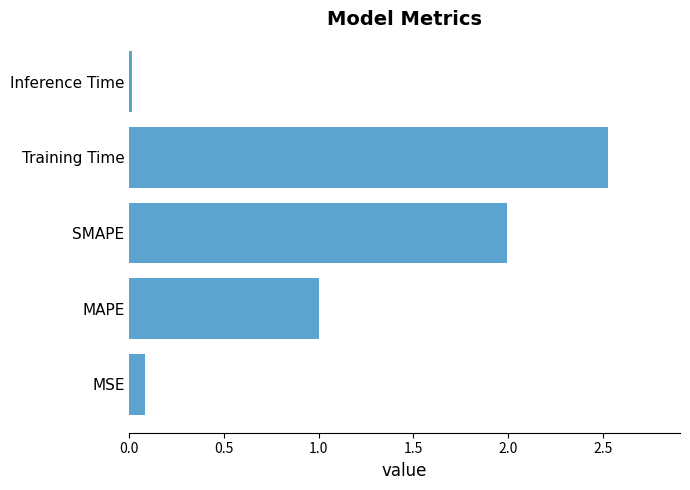

What is the greatest value displayed?

2.5